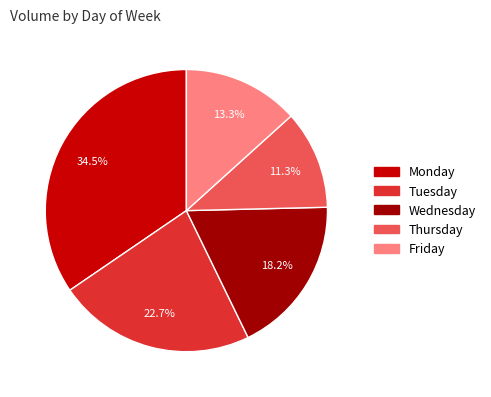

Is there any slice that represents more than half of the pie?

No